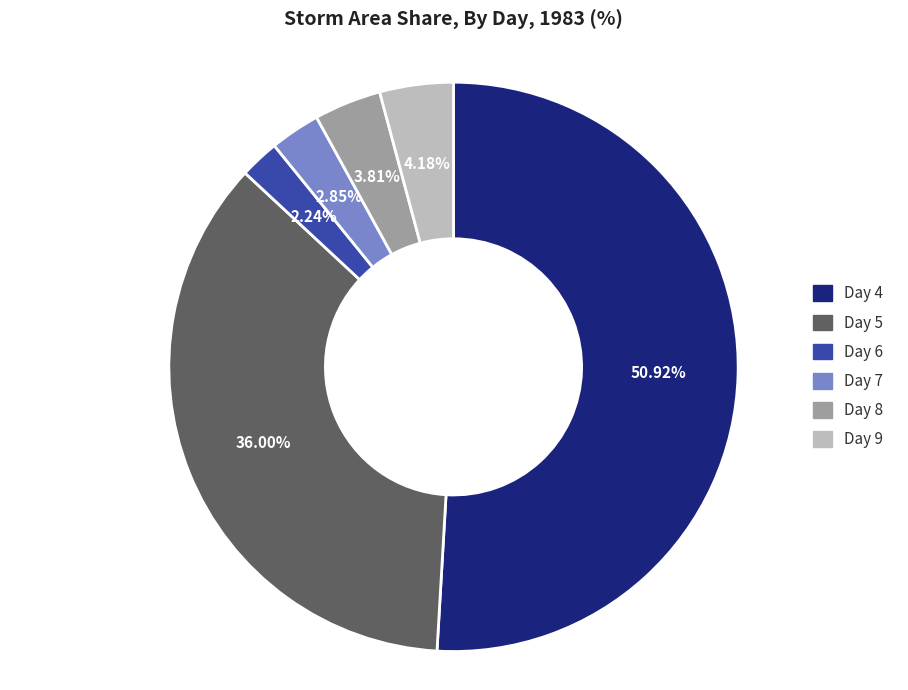

Which has a higher value, Day 5 or Day 9?

Day 5